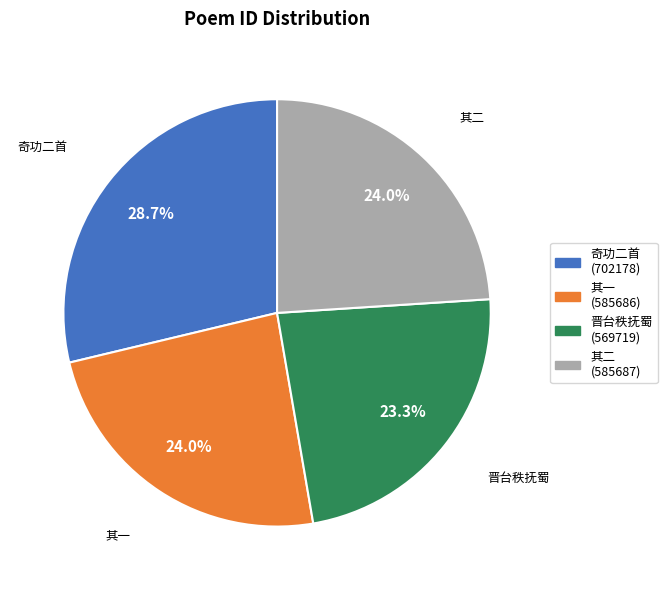

Is there a majority slice in this chart?

No